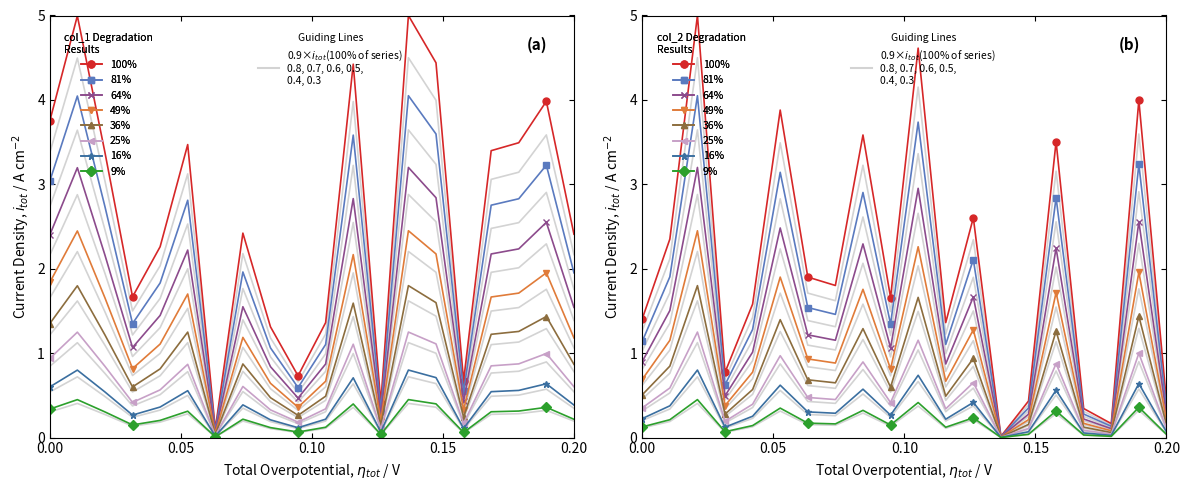

Rank the series by their average value, from highest to lowest.

col_1, col_2